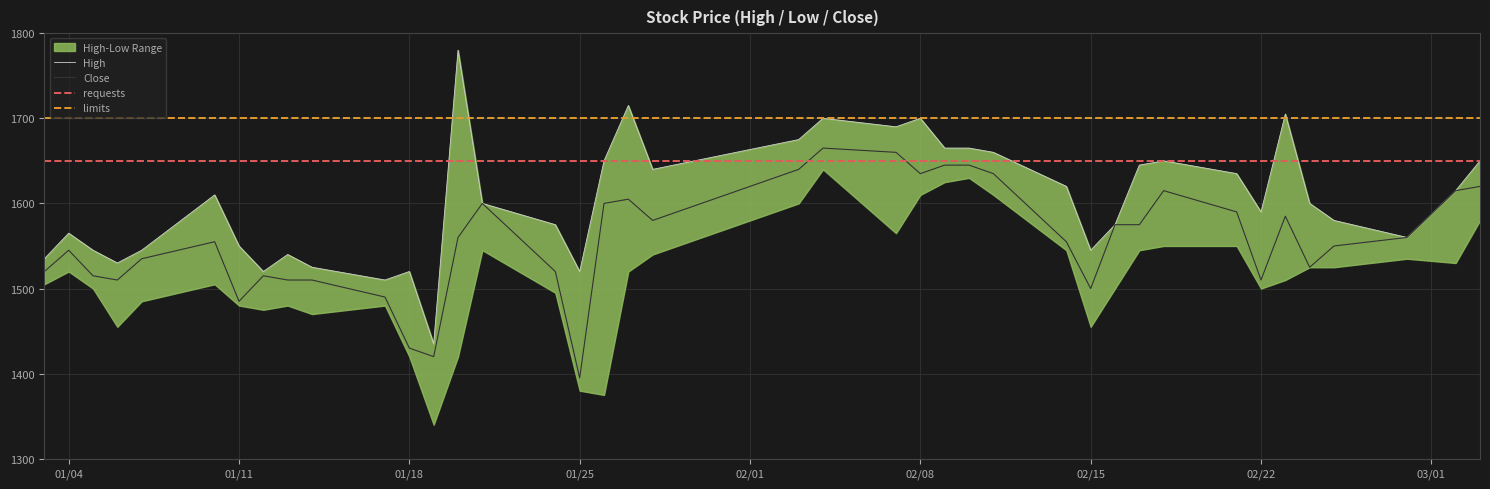

Where is High nearest to the value 1607?

2022-01-10